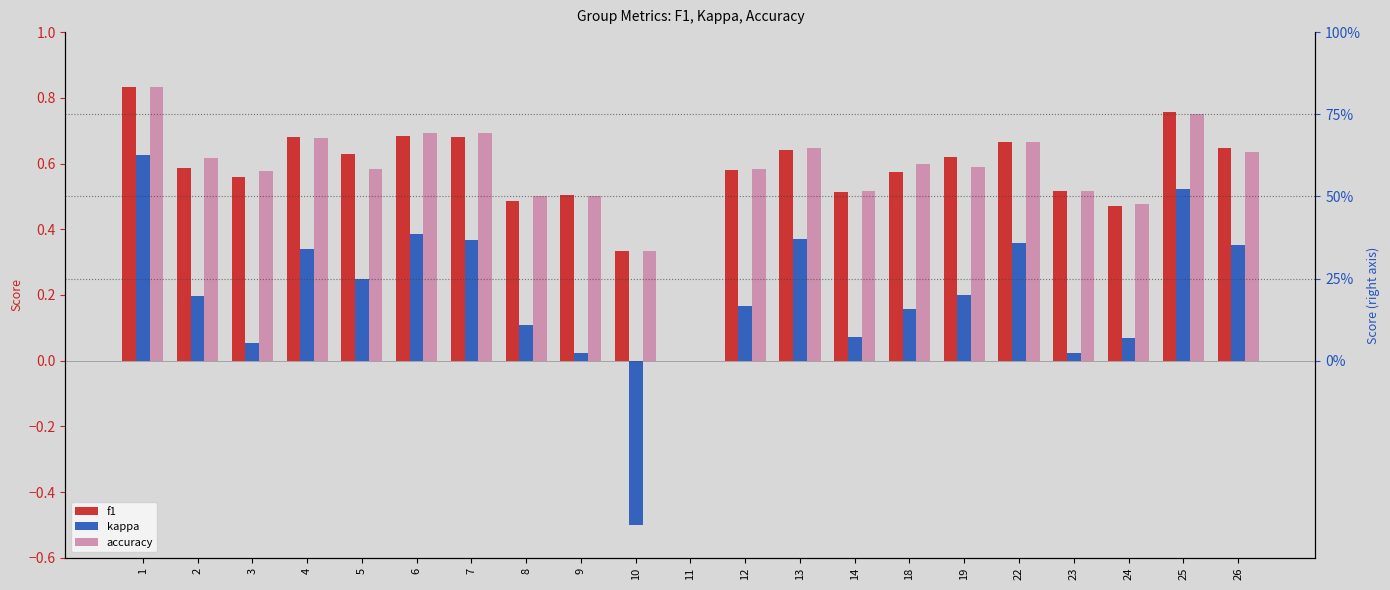

What is the difference between the maximum and second lowest values in the accuracy series?

0.5